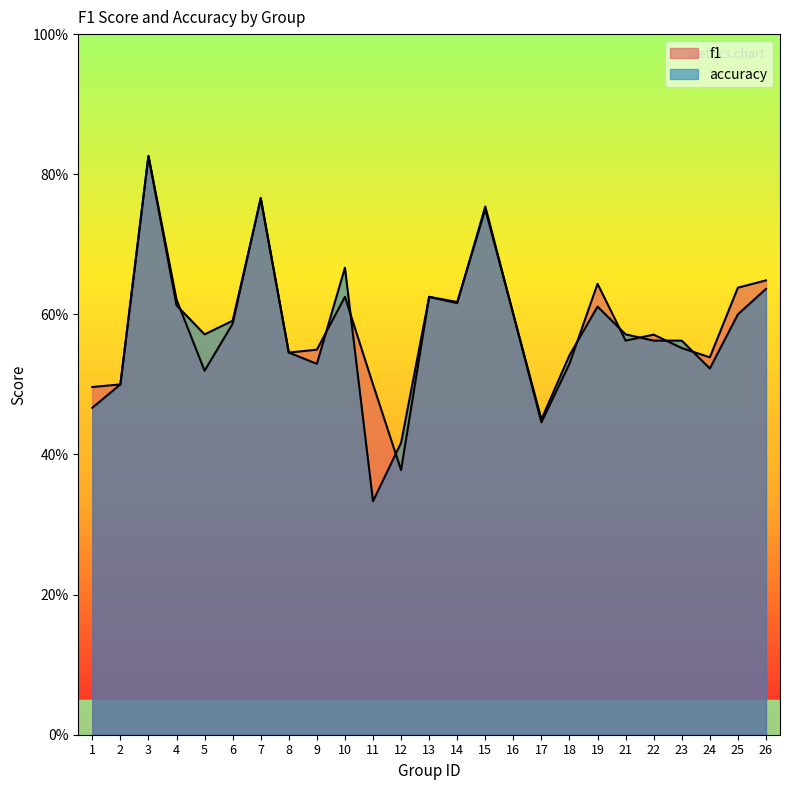

Rank the series by their average value, from highest to lowest.

f1, accuracy